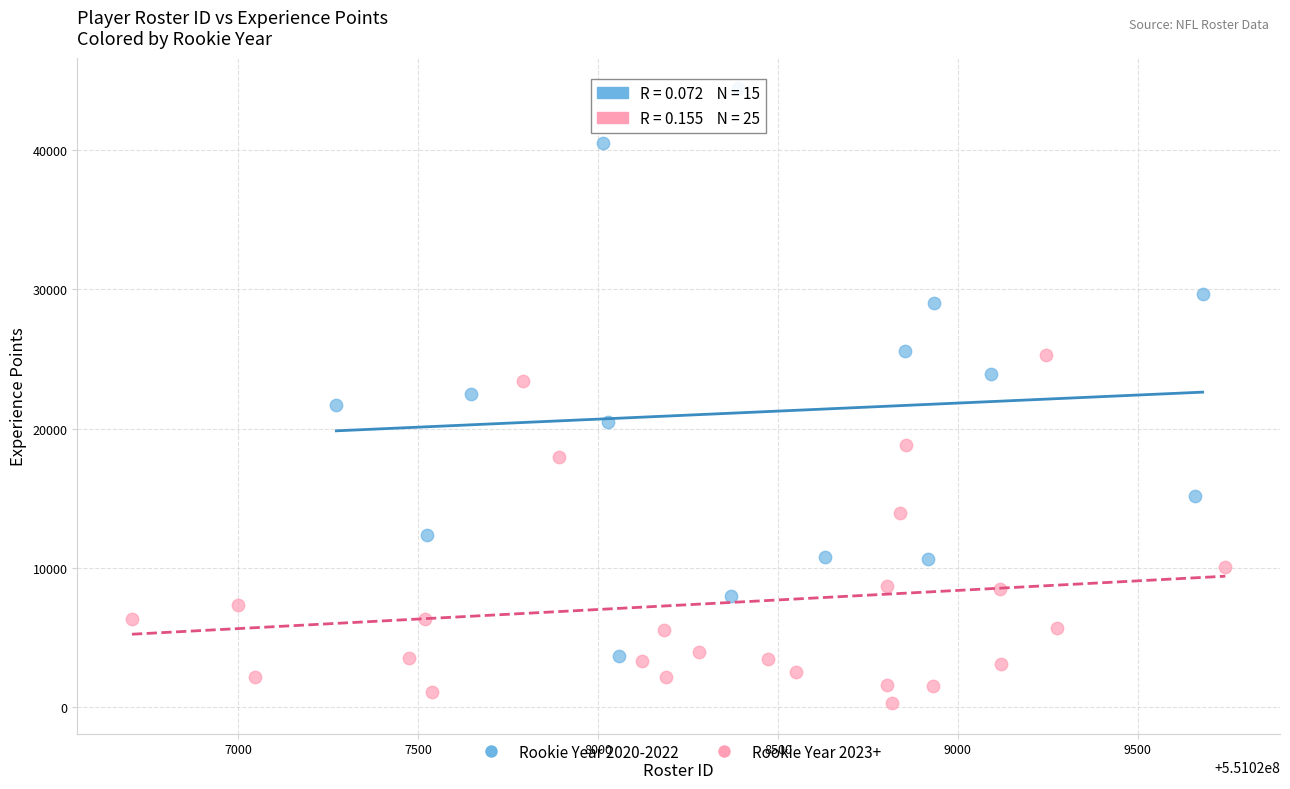

Which series reaches the maximum Y coordinate?

Rookie Year 2020-2022